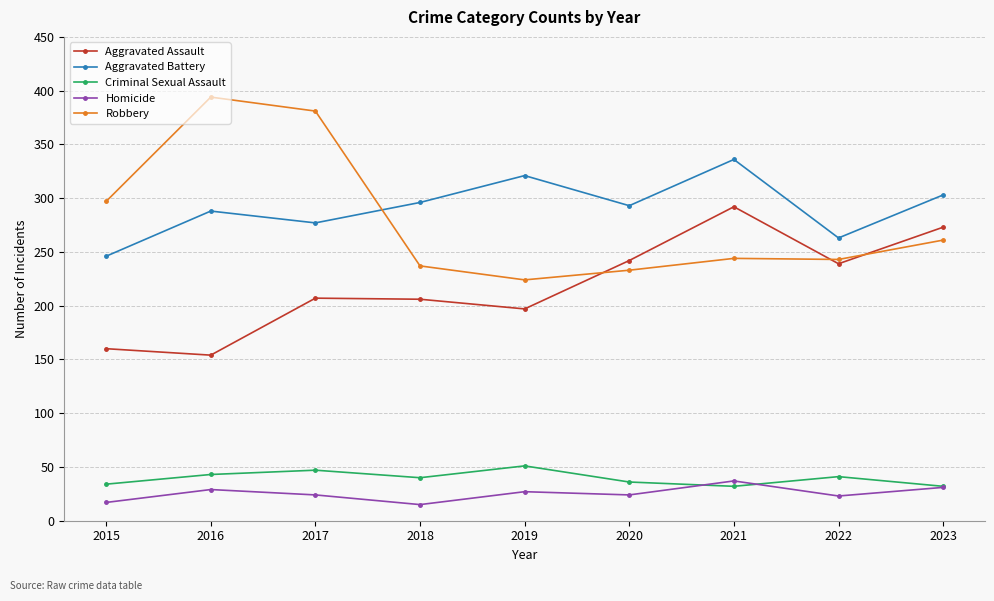

Where is the first local maximum for Criminal Sexual Assault?

2017